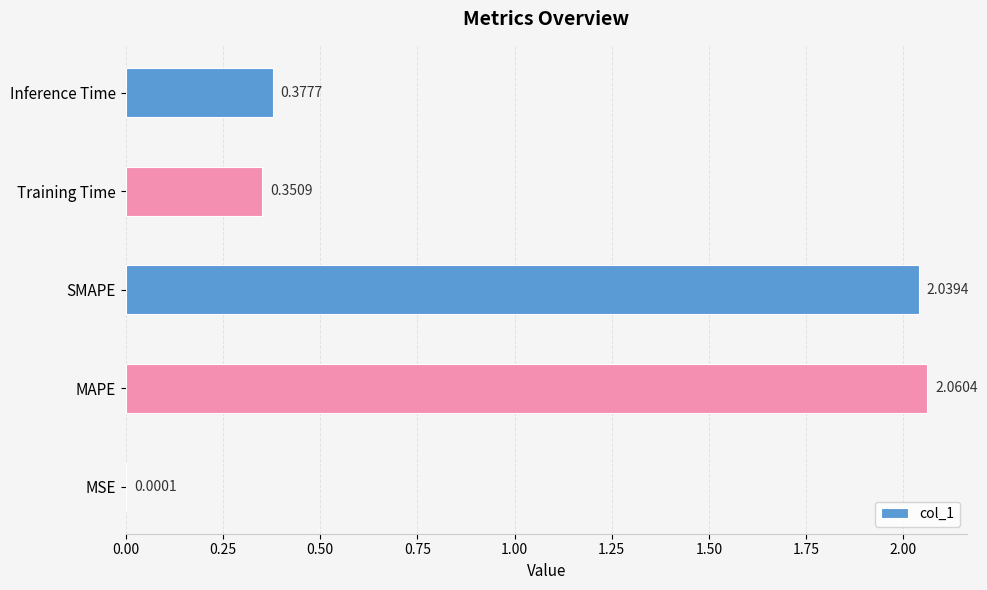

Which category has the highest value across all series?

MAPE